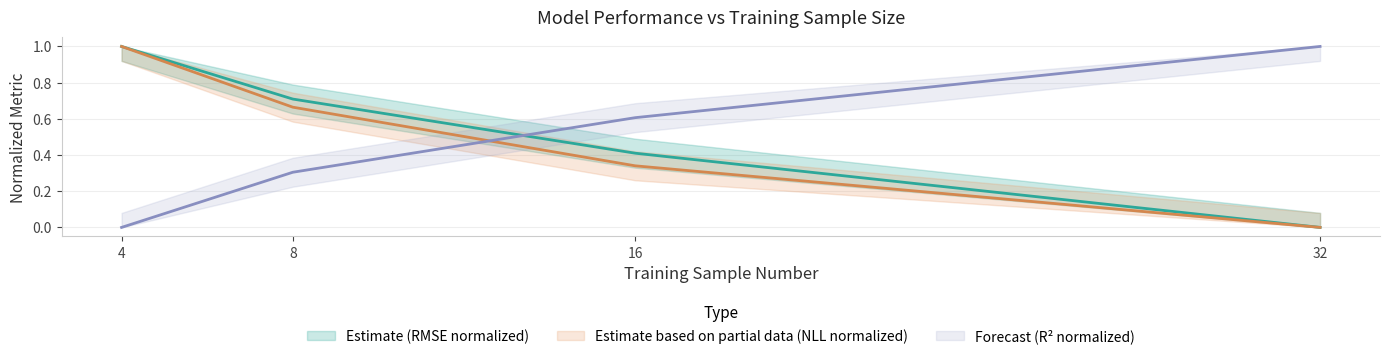

True or false: nll and rmse intersect in this chart.

False